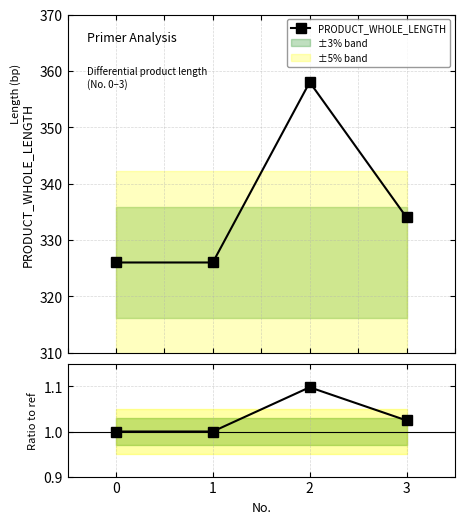

Where is the first local maximum for Ratio to ref?

2